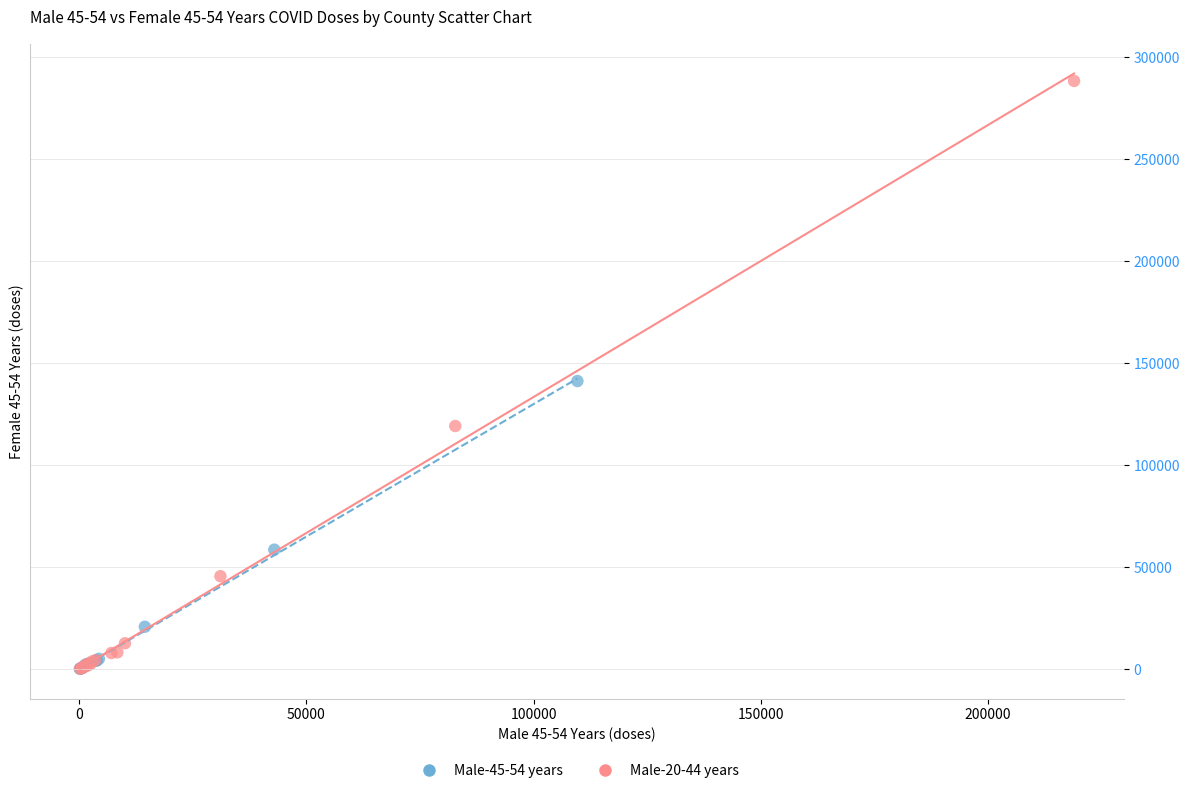

What are all the series names shown in the legend?

Male-45-54 years, Male-20-44 years